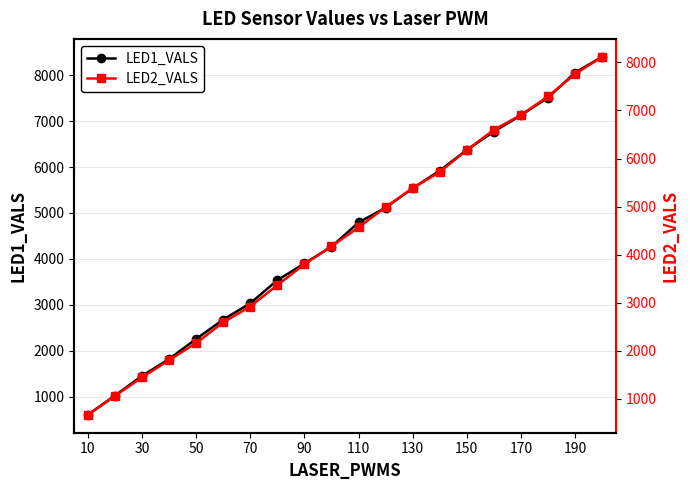

Which series has the largest range (max minus min)?

LED1_VALS